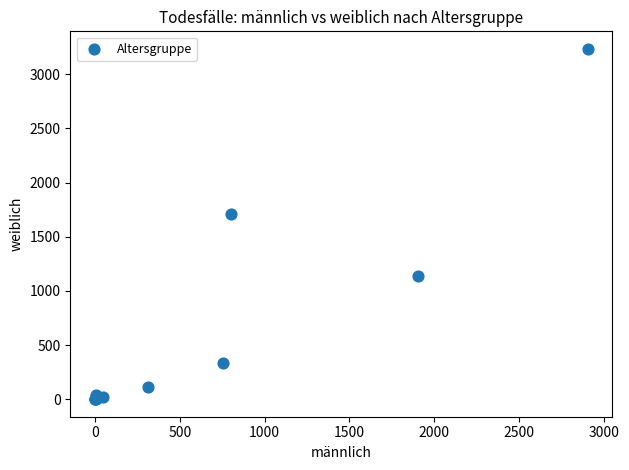

What Y value in the scatter plot is closest to 1617?

1714